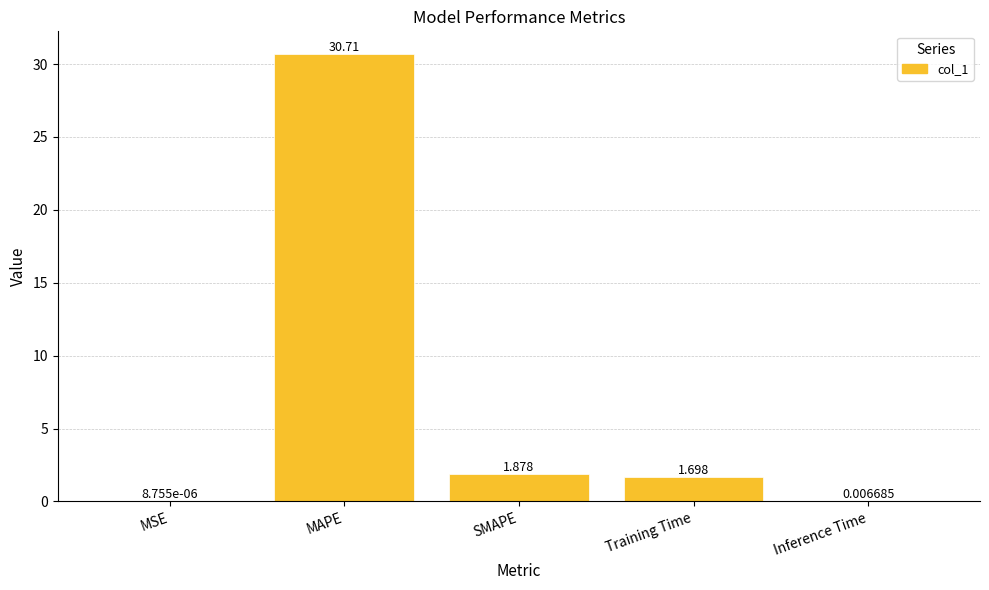

The value at Training Time is 0.7. True or false?

False